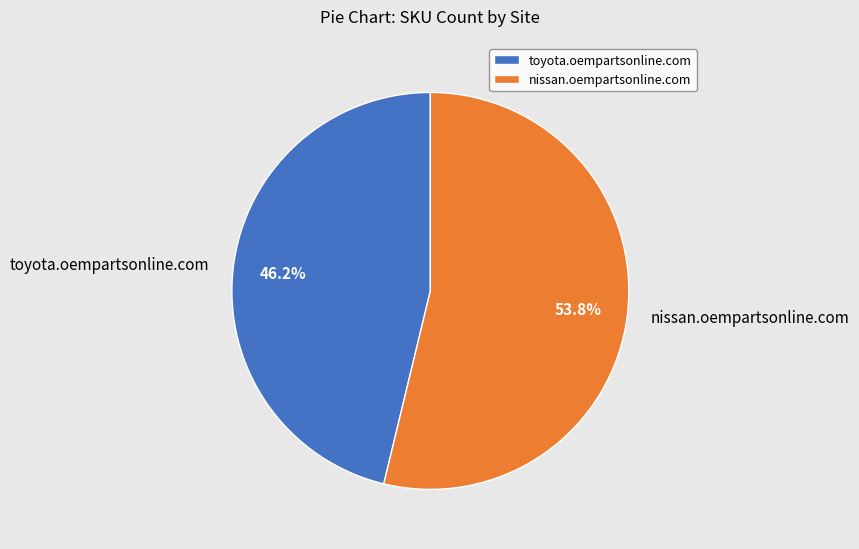

Is it true that nissan.oempartsonline.com is 65% of the pie?

False